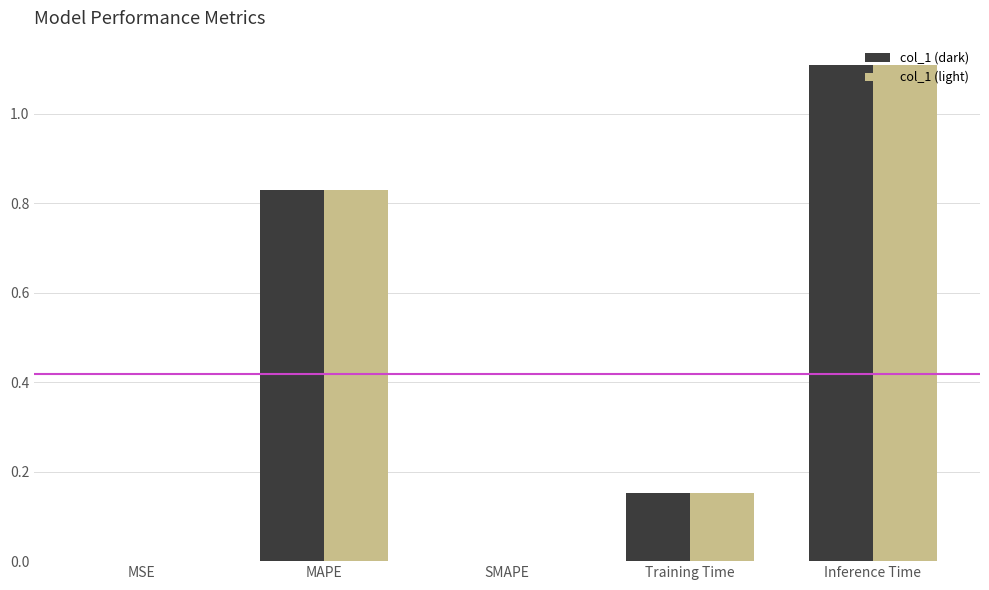

How many distinct data groups are displayed?

2